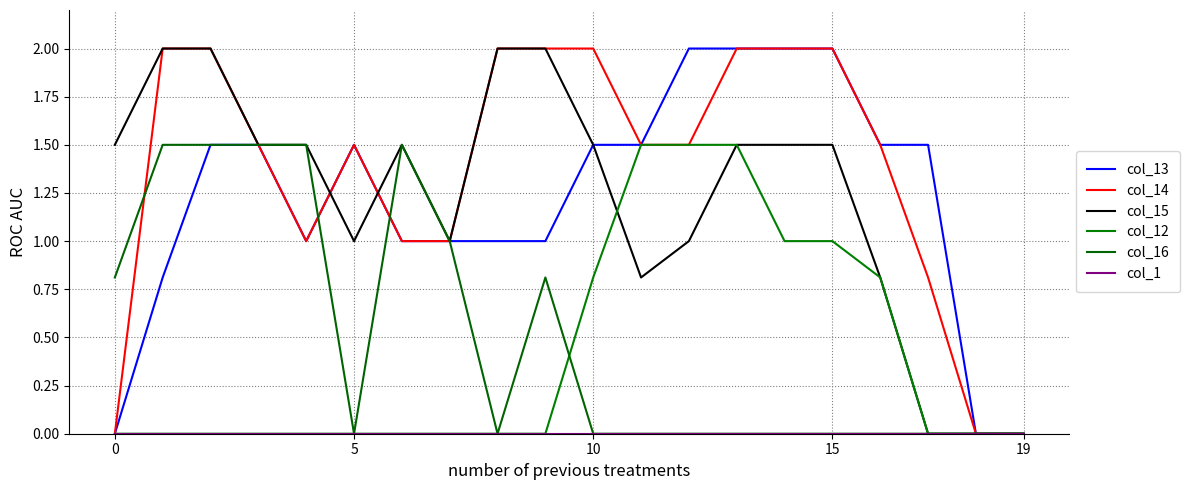

List the series in order of their peak value, highest first.

col_13, col_14, col_15, col_12, col_16, col_1